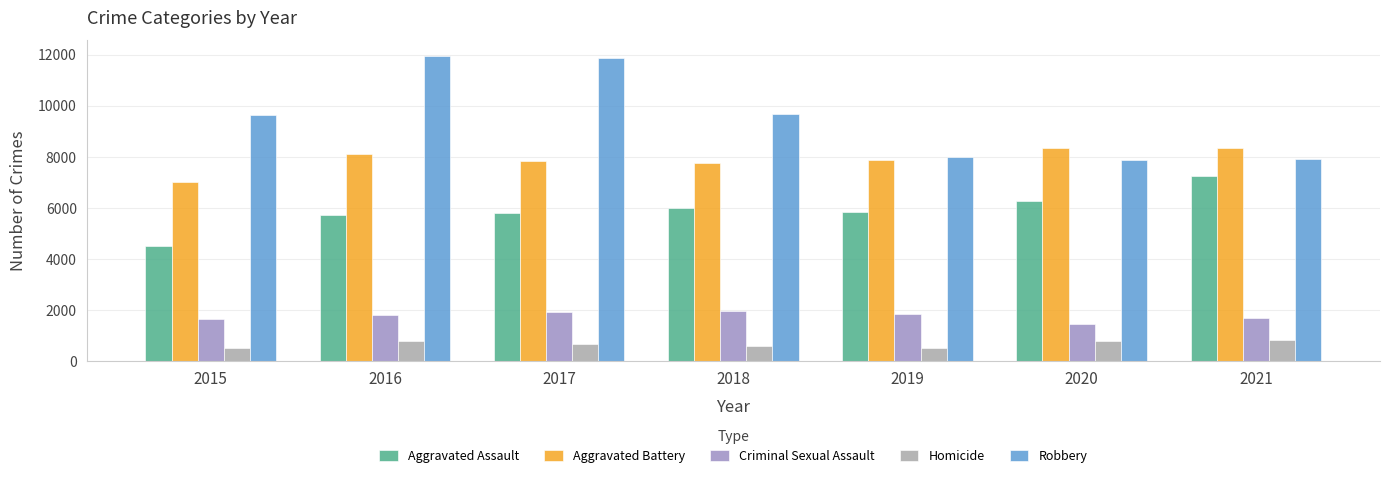

At how many categories does at least one series exceed 5095?

7